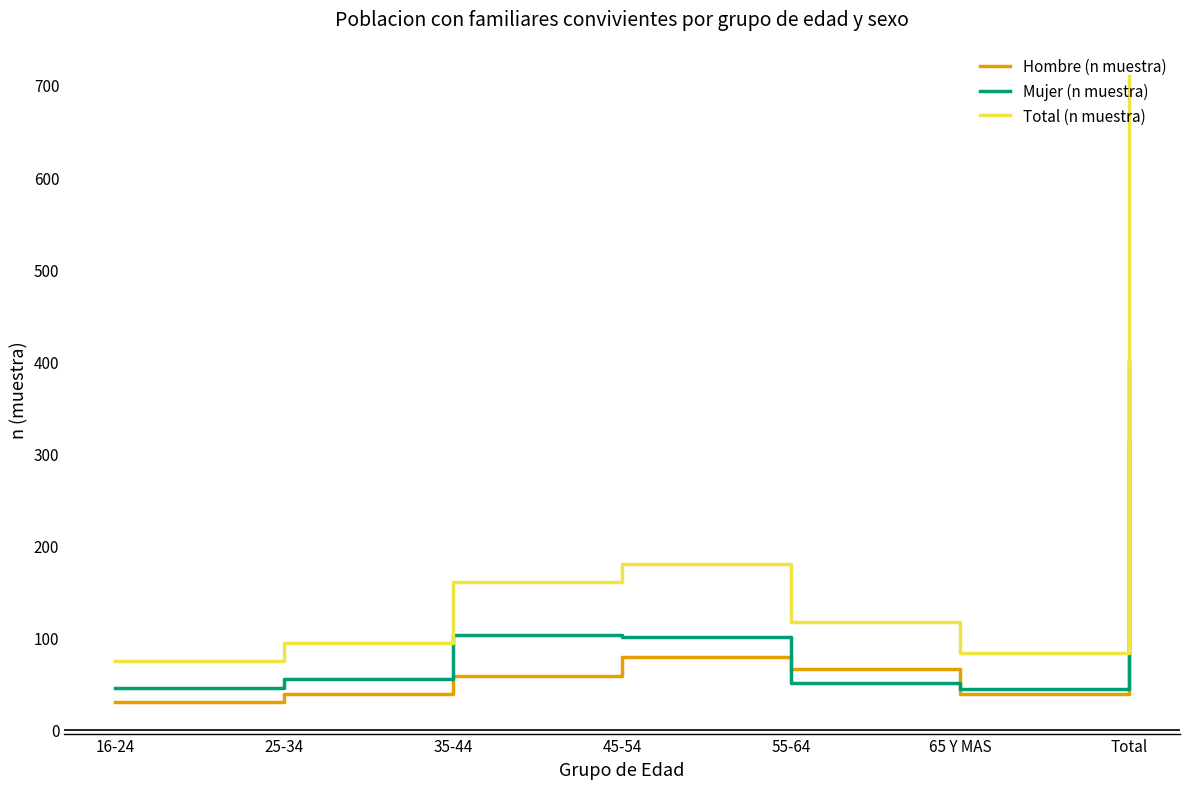

What is the difference between the highest and lowest values at 16-24?

45